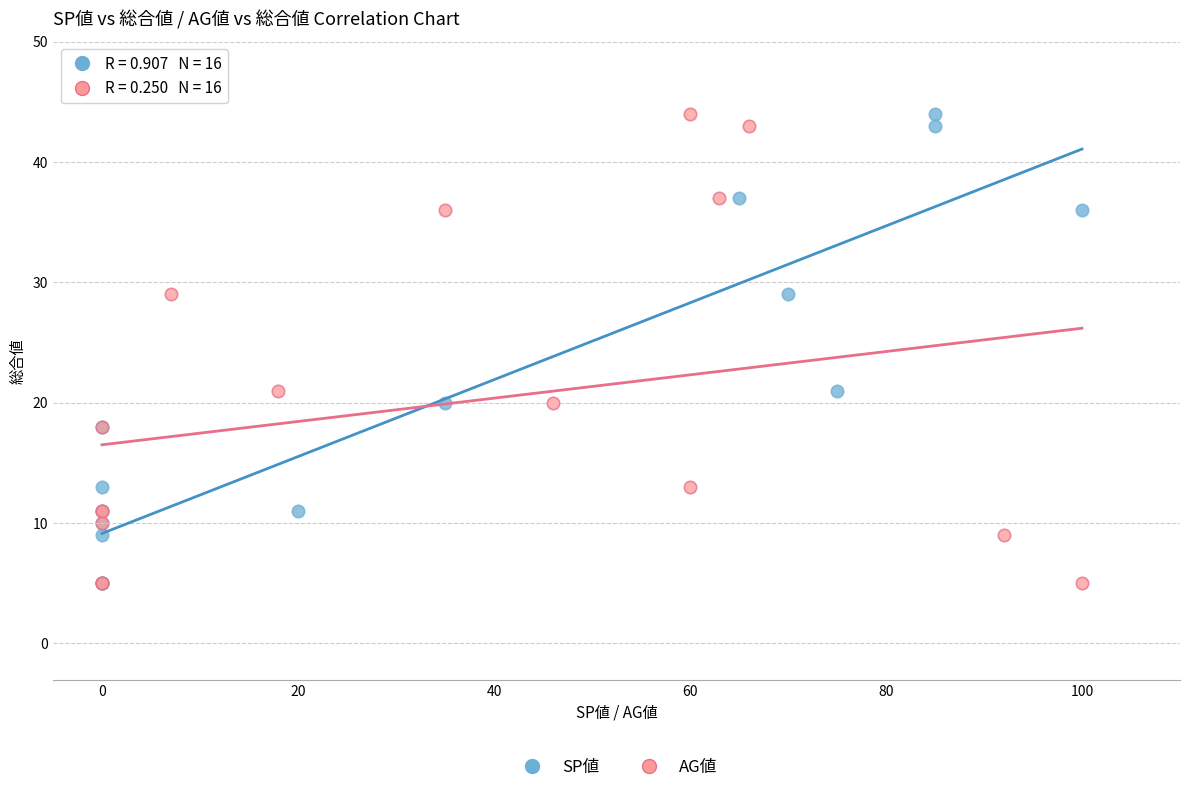

What are all the series names shown in the legend?

SP値, AG値